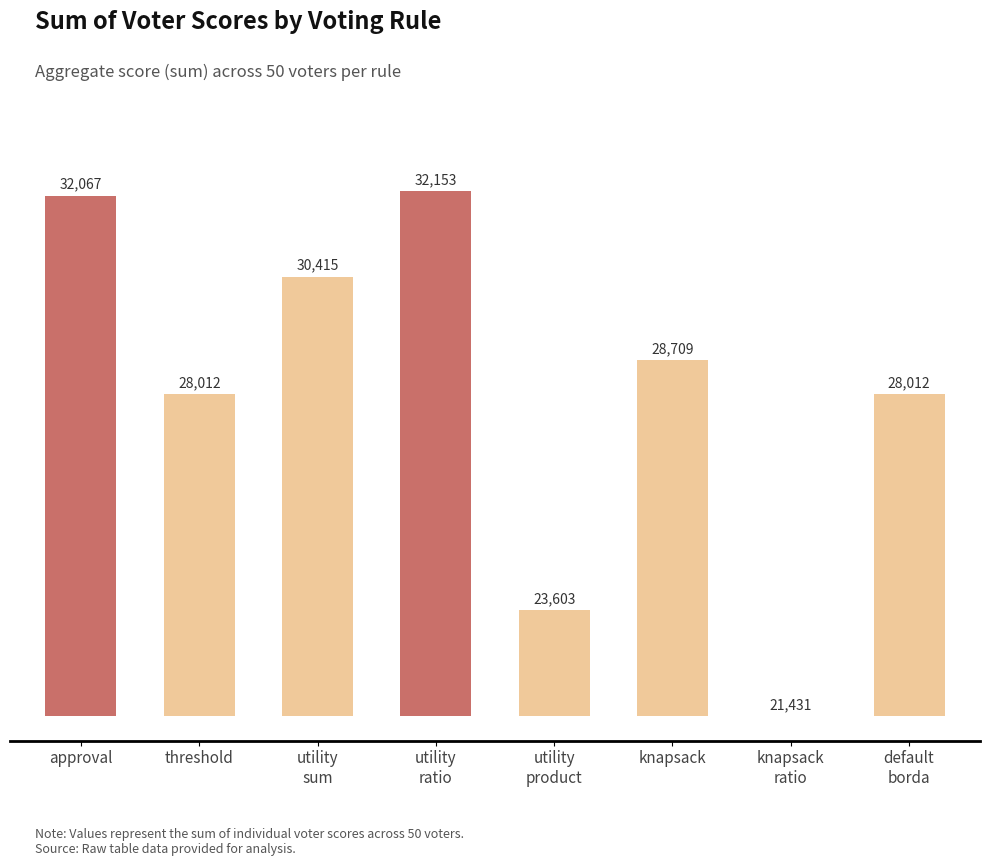

Is it true that the value at approval is 5830?

False